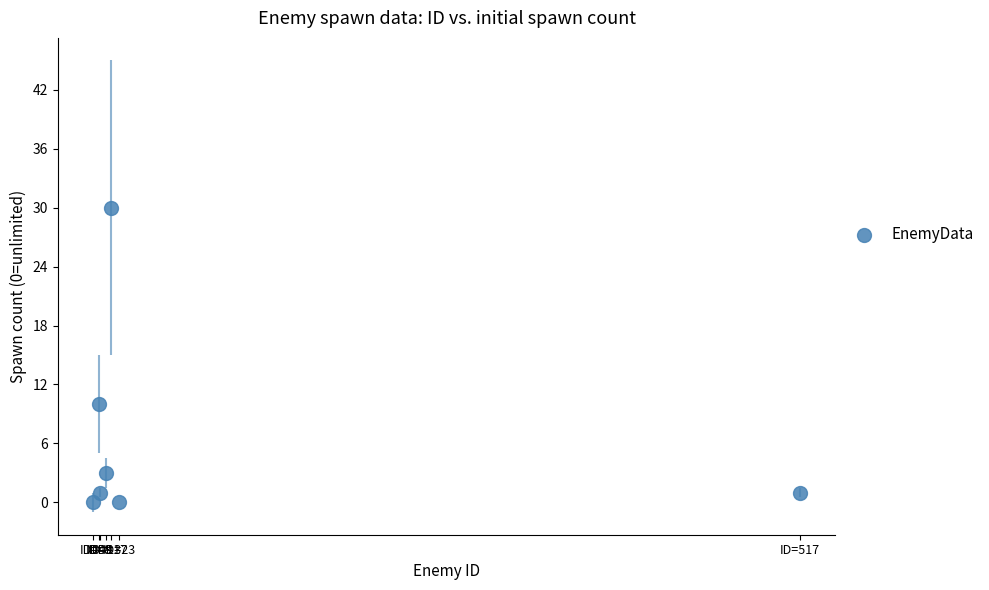

What is the range of Y values (max minus min)?

30